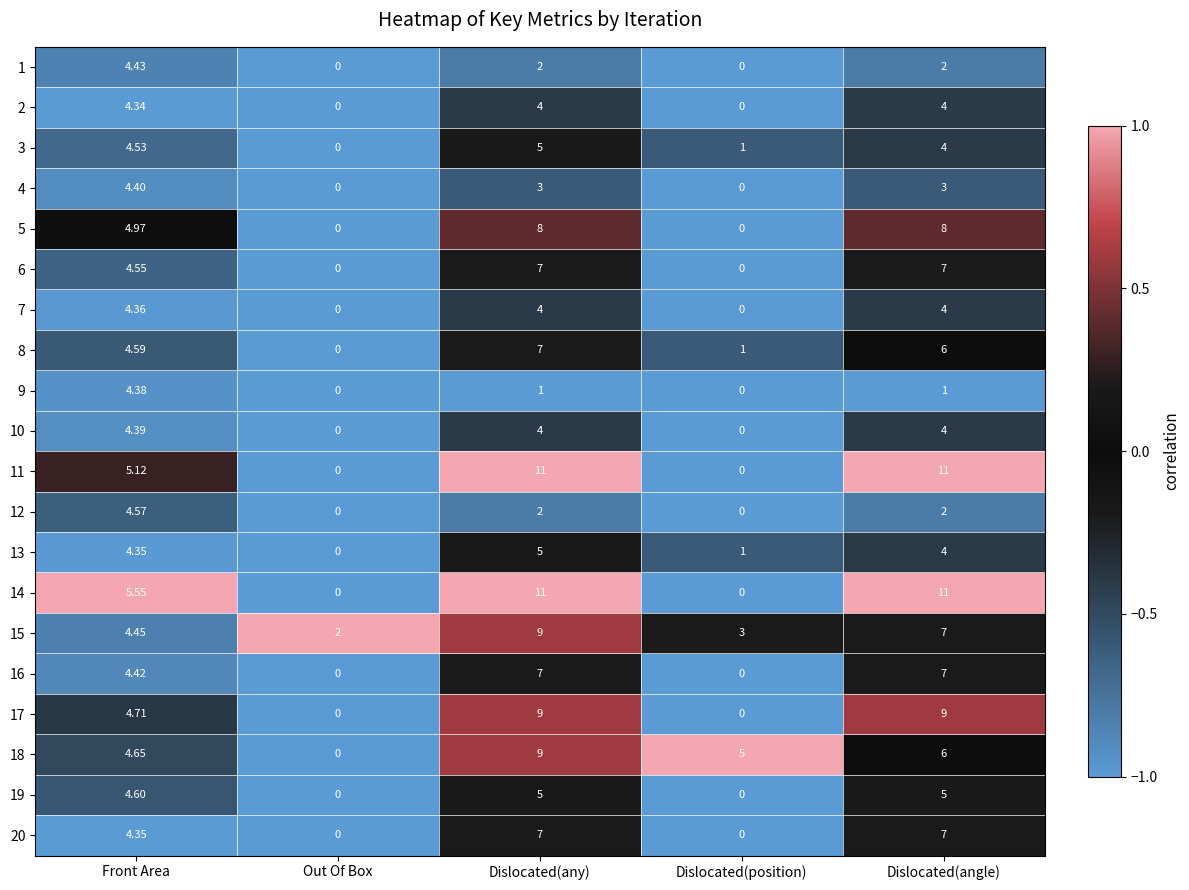

Is the value of 14 at Dislocated(angle) greater than the value of 9 at Front Area?

Yes